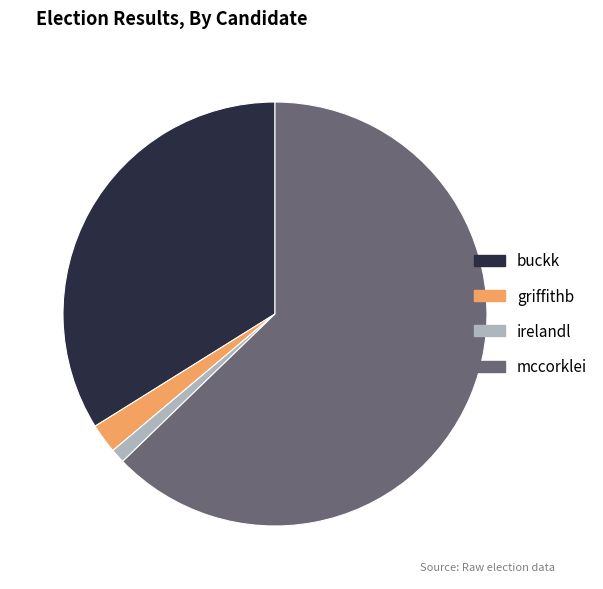

Which has a higher value, irelandl or griffithb?

griffithb